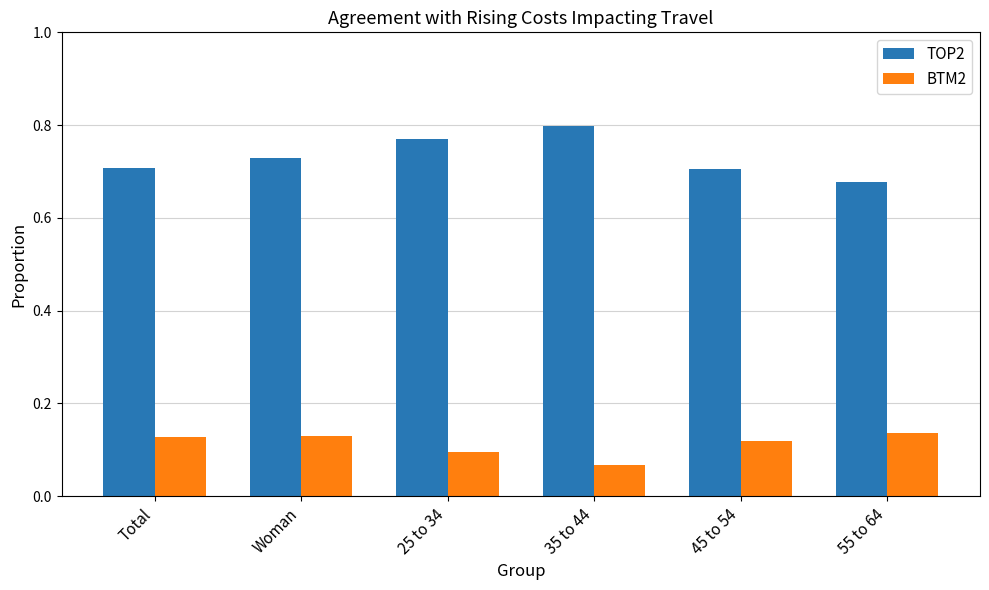

List the series in order of their overall mean, lowest first.

BTM2, TOP2